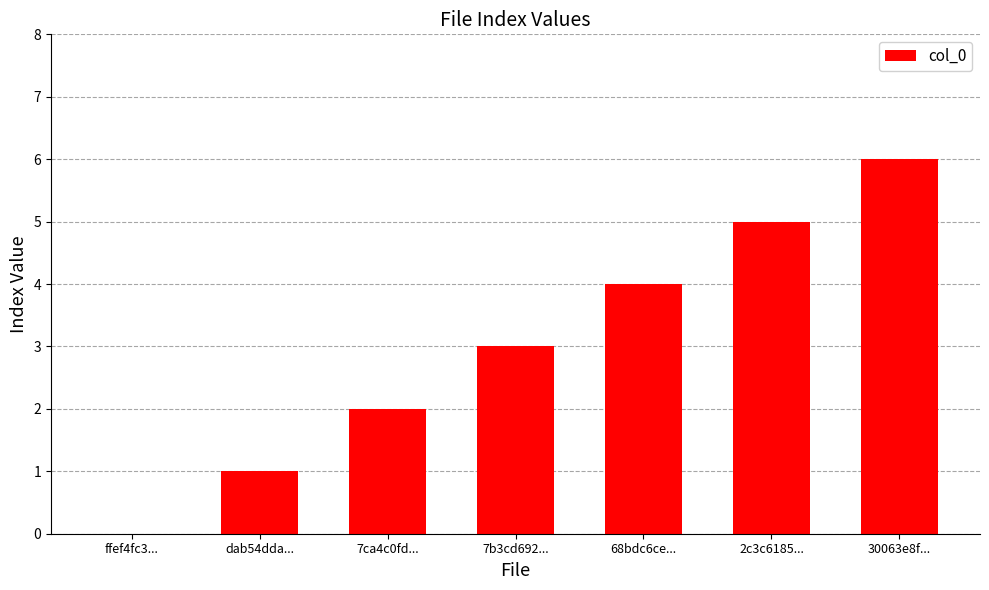

The chart shows a value of 4 at 68bdc6ce.... True or false?

True